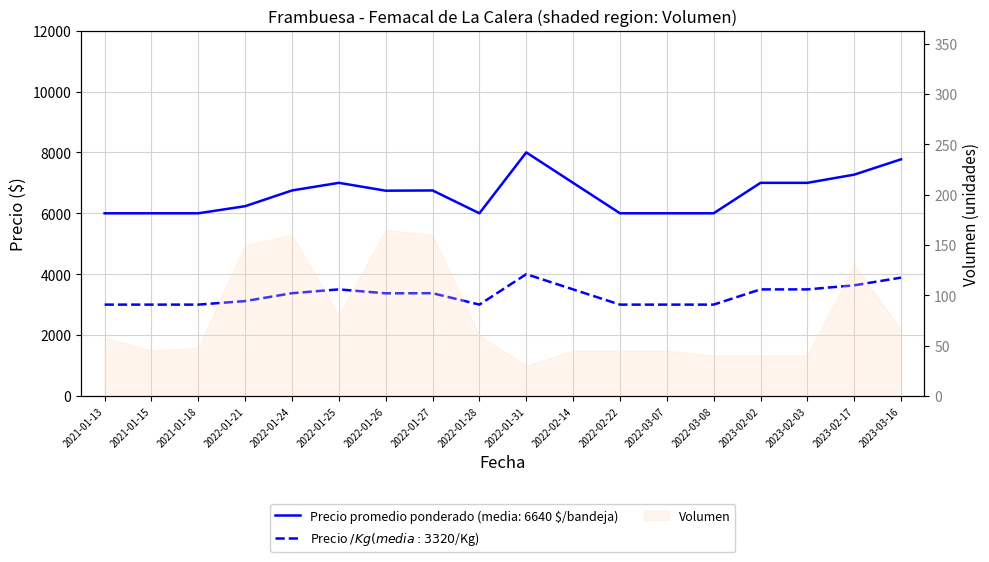

What is the lowest value of the Precio promedio ponderado series?

6000